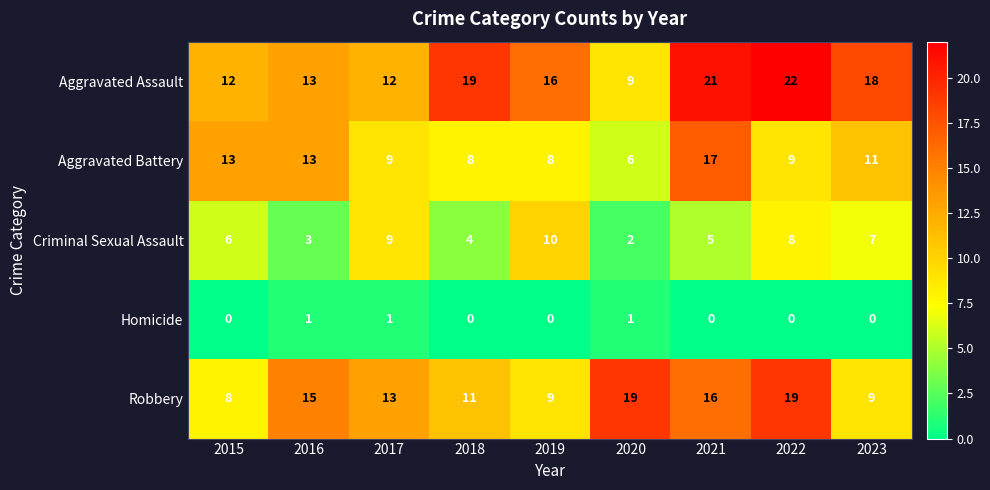

At 2021, list the series in order from smallest to largest.

Homicide, Criminal Sexual Assault, Robbery, Aggravated Battery, Aggravated Assault